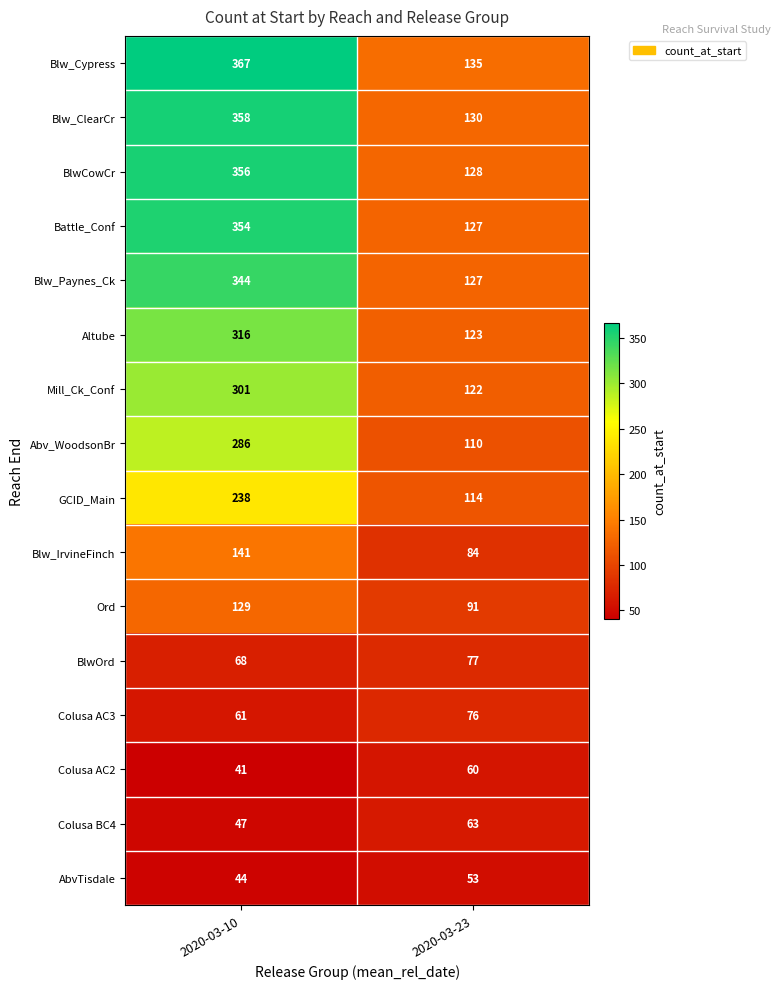

What is the total value across all series at 2020-03-23?

1620